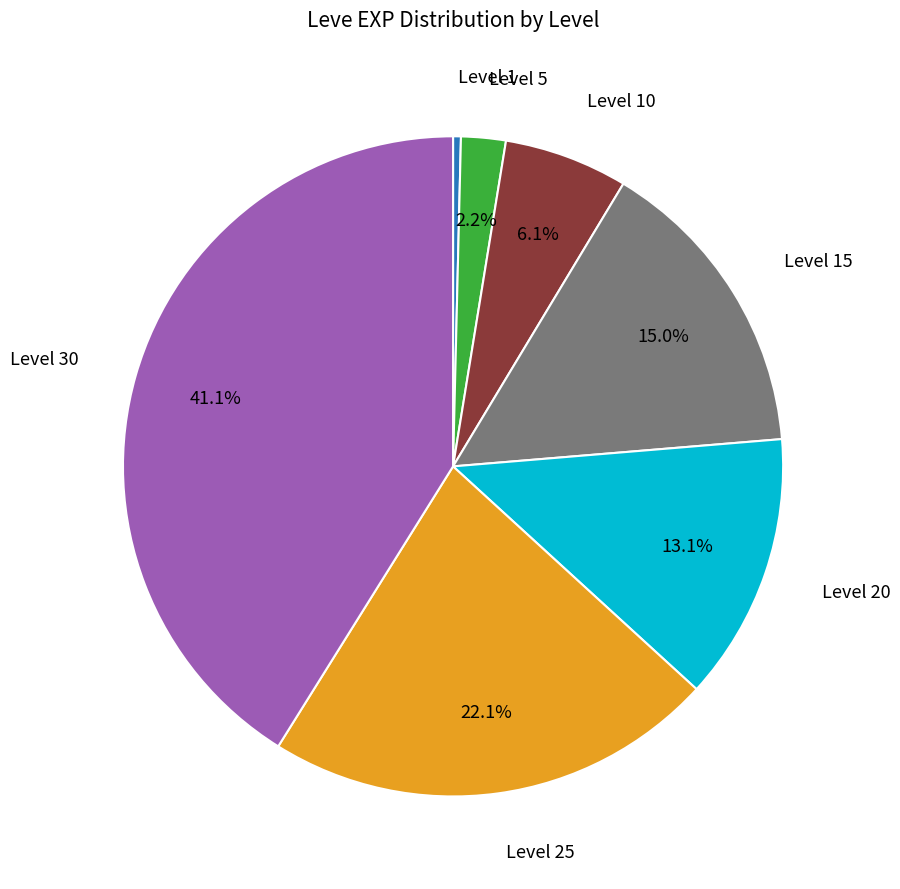

Is there any slice that represents more than half of the pie?

No